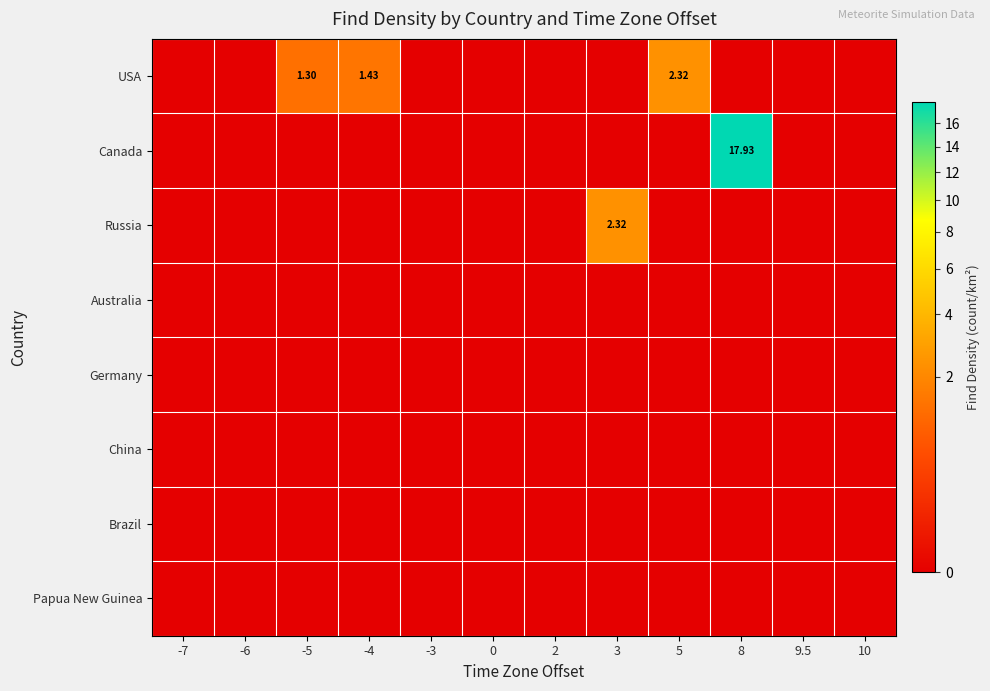

True or false: Canada has a value of 0.0 at -5.

True